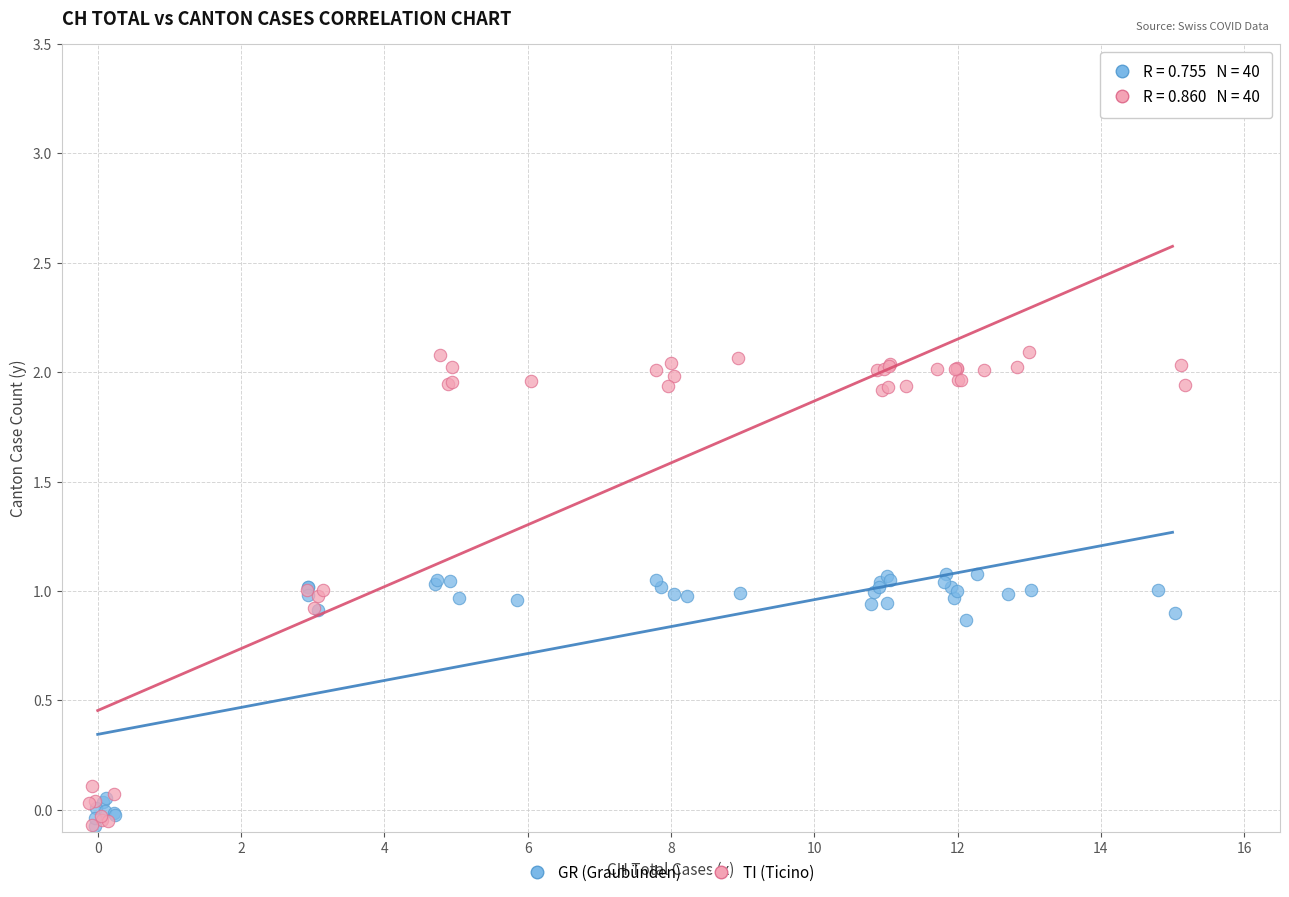

Which series has the widest spread of Y values?

TI (Ticino)